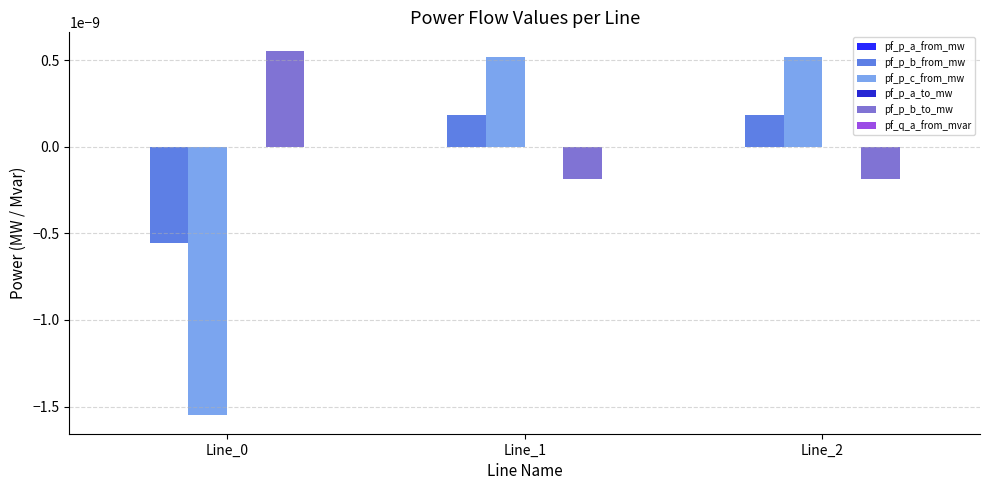

Between Line_0 and Line_1, which series saw the biggest shift?

pf_p_c_from_mw